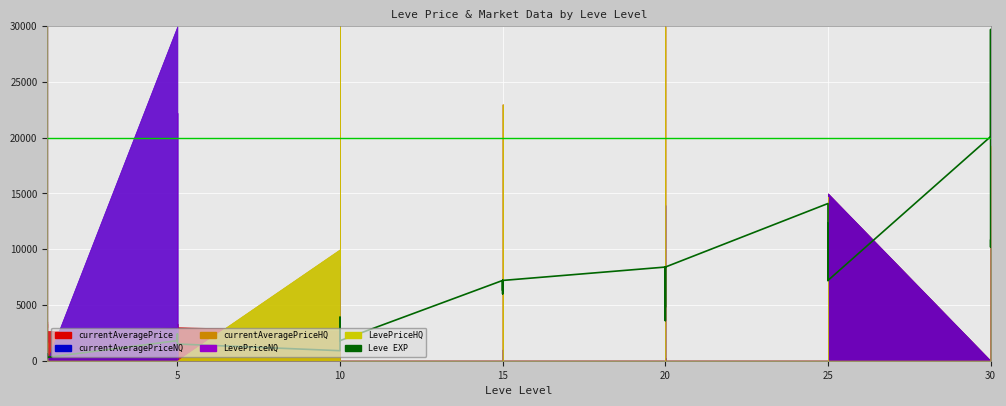

What is the sum of the values at 15 and 25?

21300